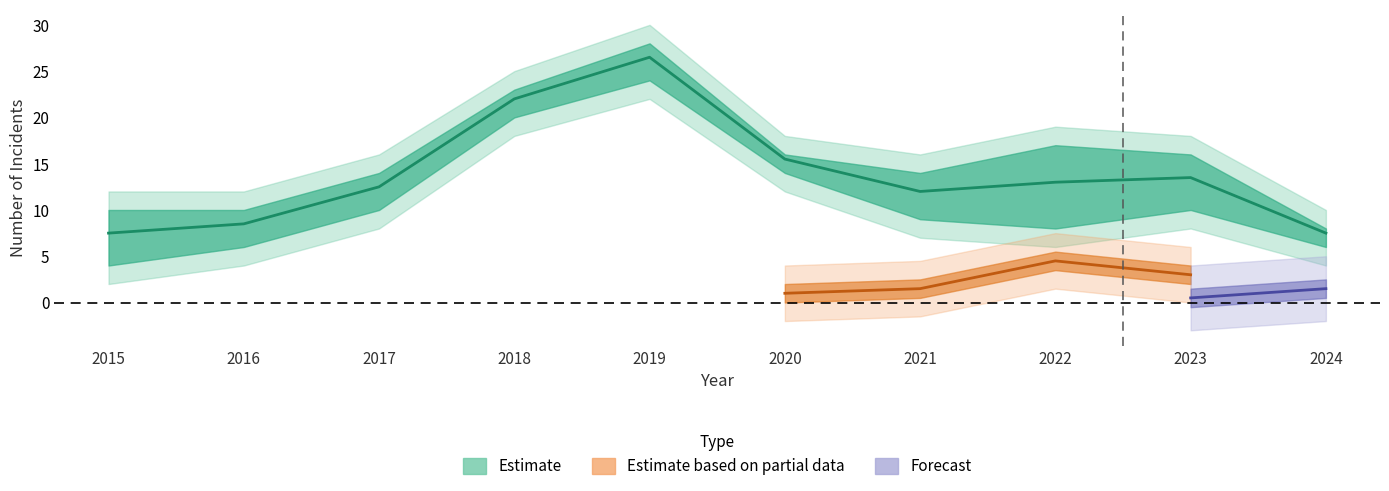

Is this an area chart (filled region under the line)?

No